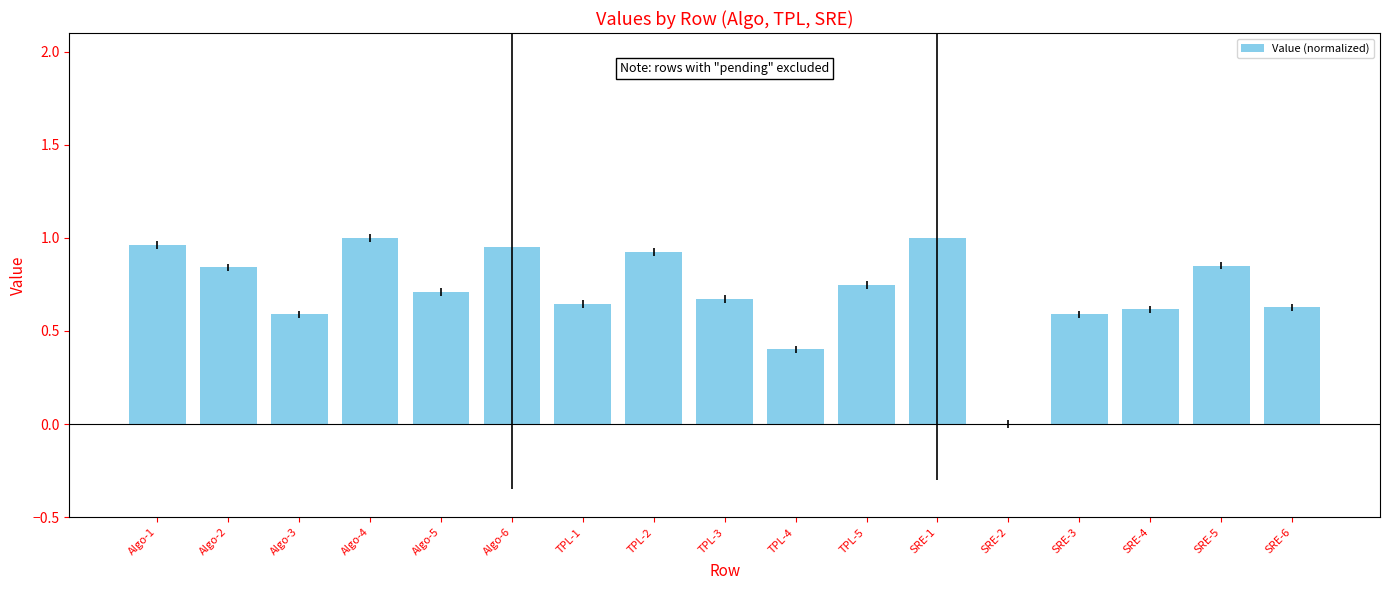

Between TPL-5 and Algo-2, which is larger?

Algo-2